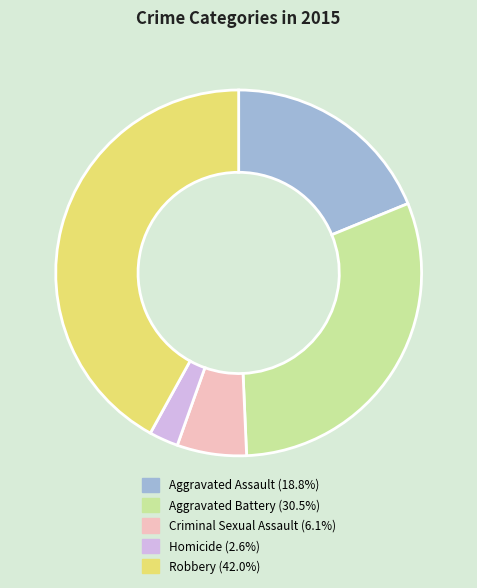

Is it true that Robbery is 42% of the pie?

True